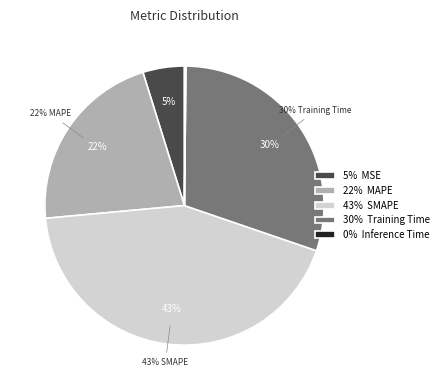

Is there a majority slice in this chart?

No